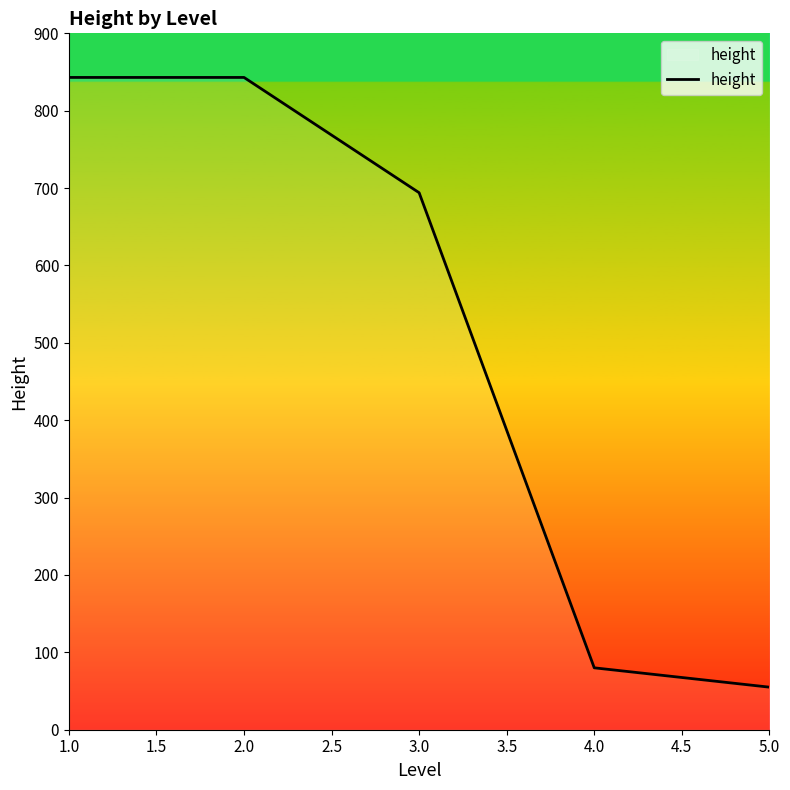

What is the greatest value displayed?

843